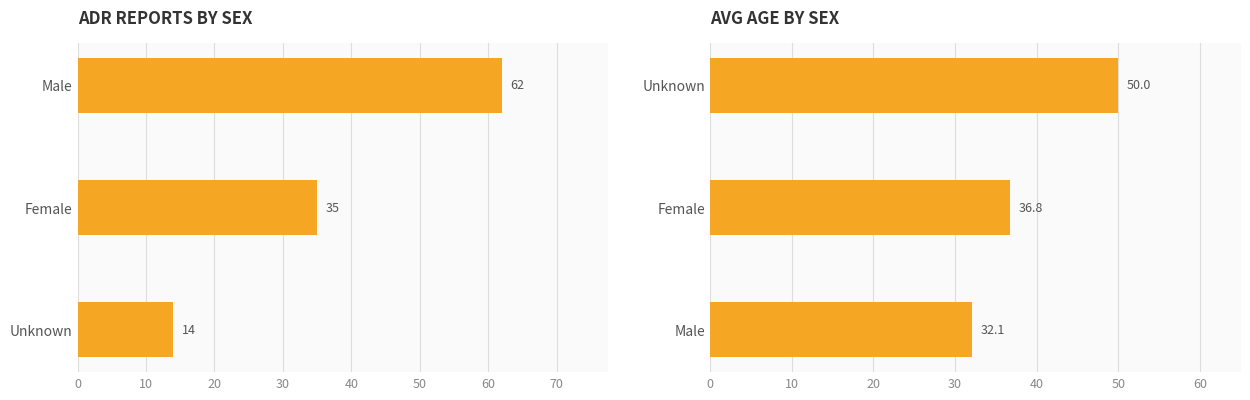

What is the maximum value for Count?

62.0